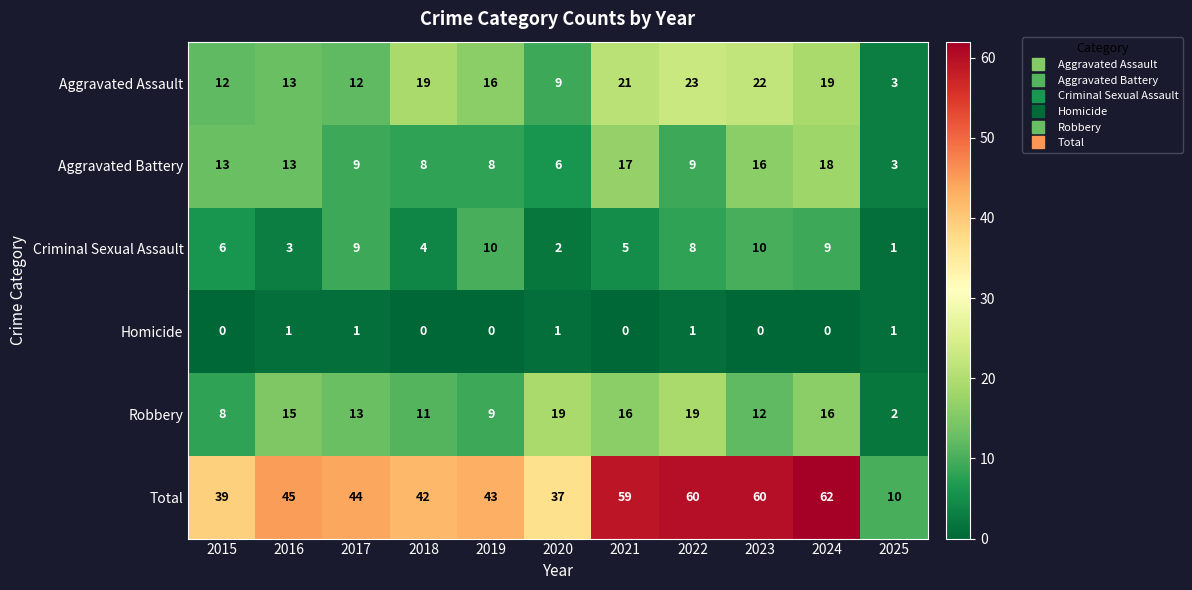

Count the Homicide values in the range 0 to 1.

11